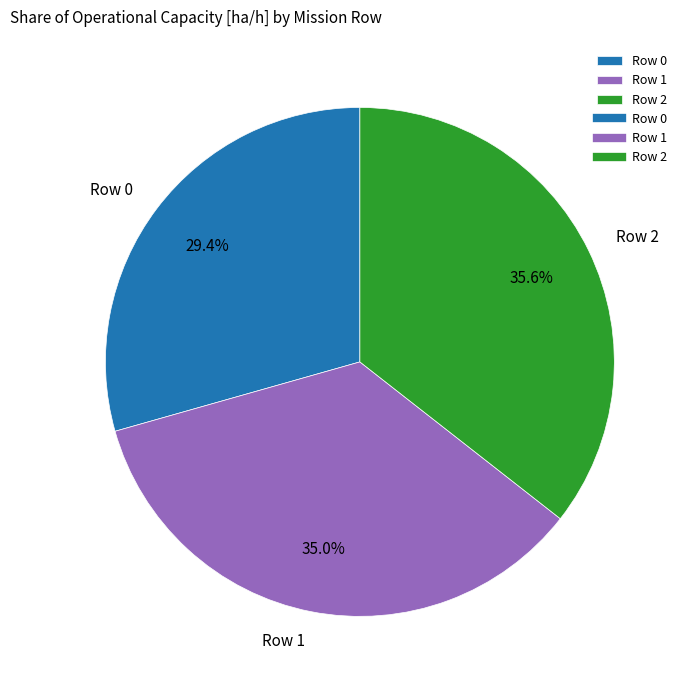

What portion of the pie excludes Row 2?

64.4%